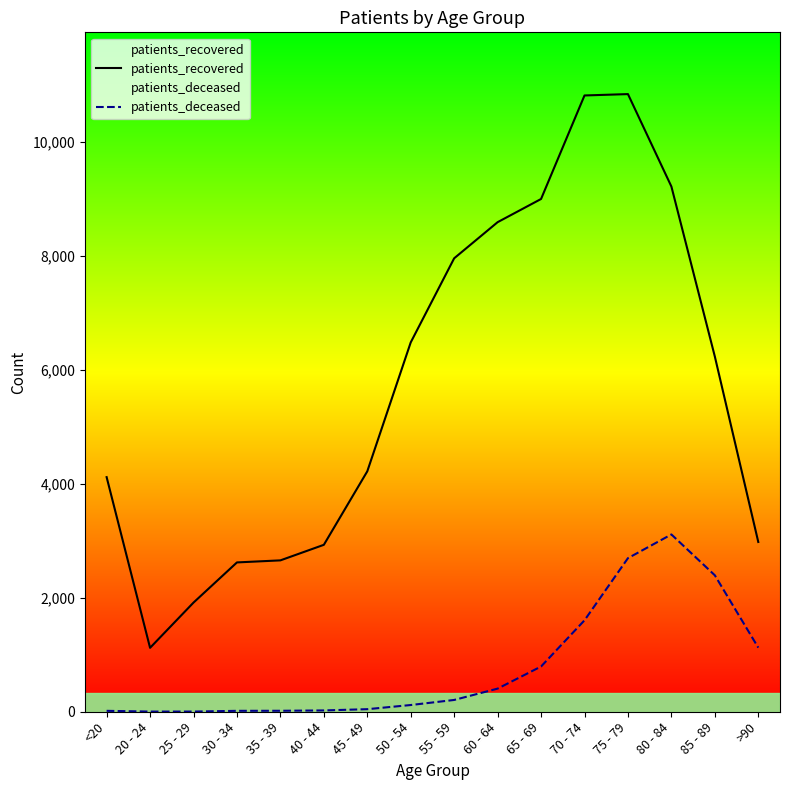

Where does the patients_recovered series first go above 6235?

50 - 54